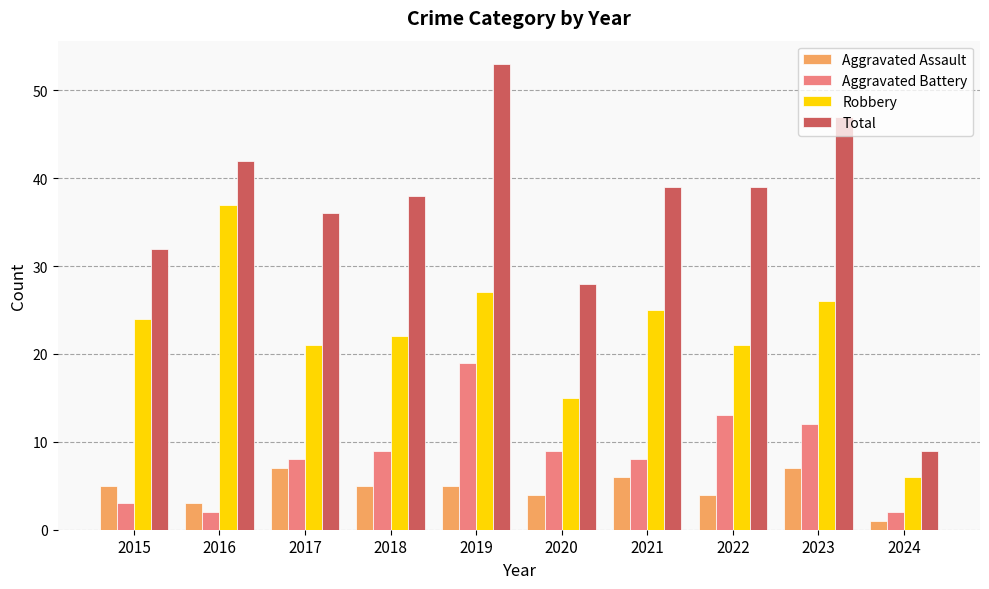

How many bars are there in each group?

4